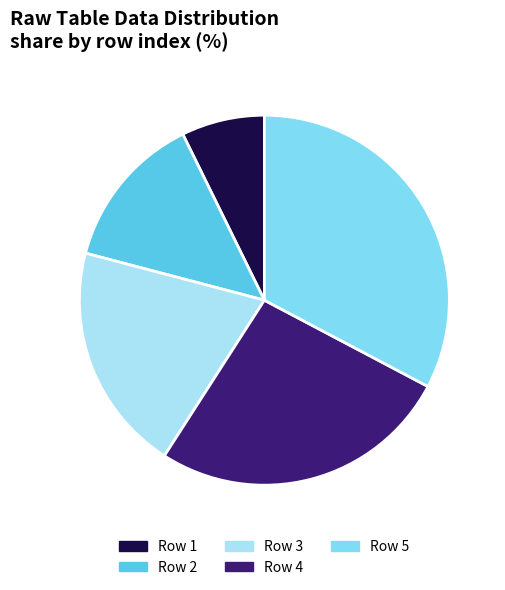

Does any single category account for the majority?

No